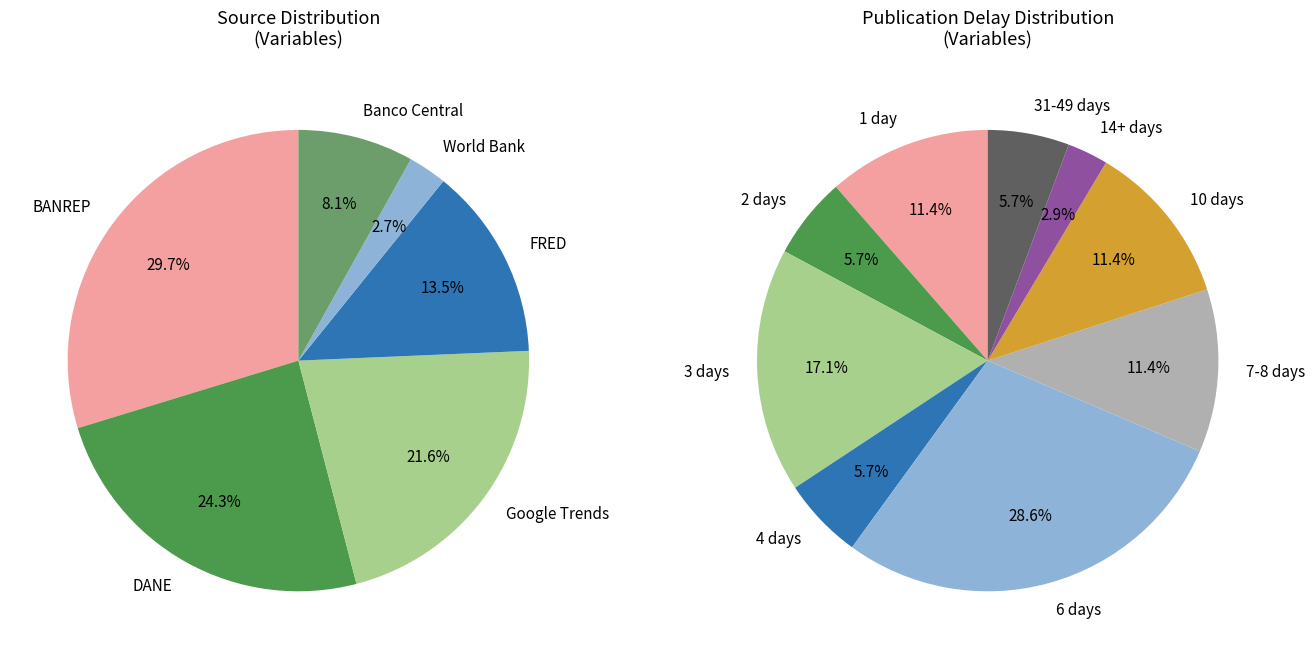

The COMCR slice represents 1% of the pie. True or false?

False